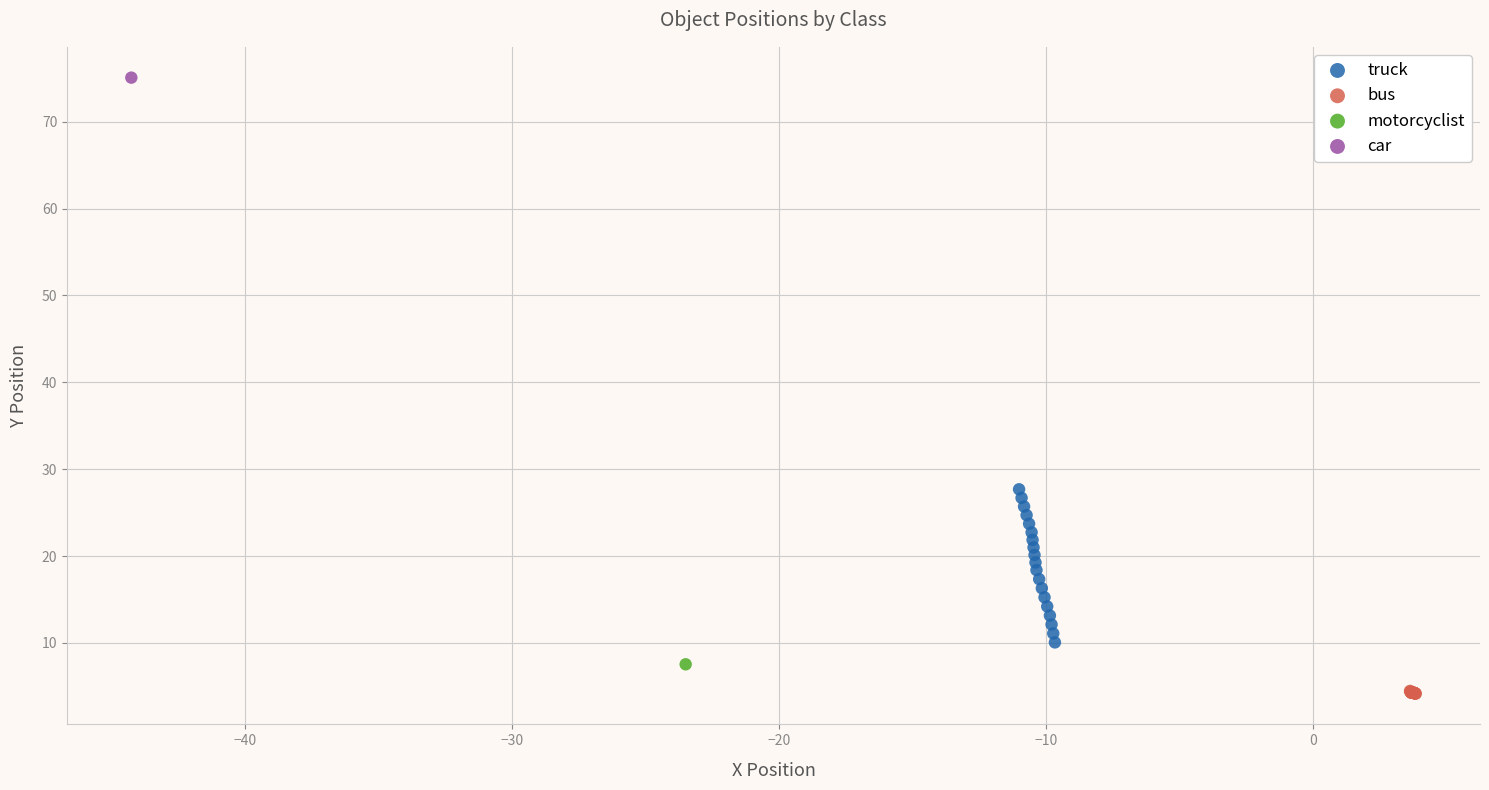

Which series contains the highest Y value?

car